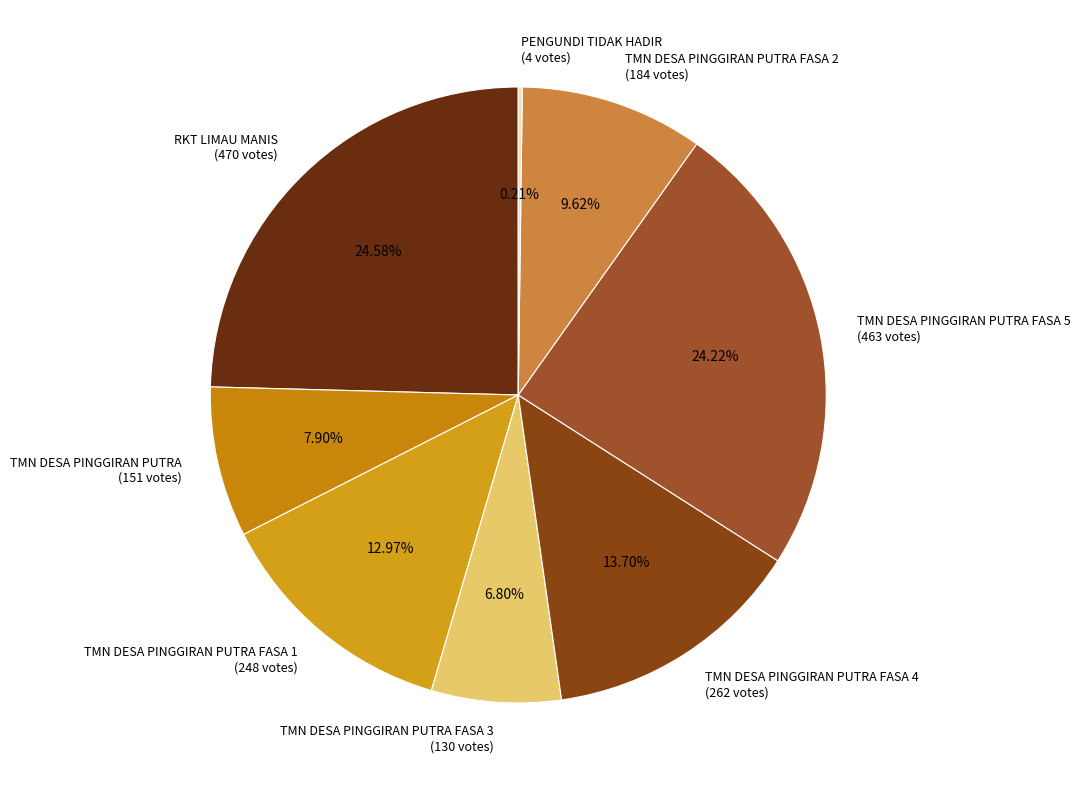

Which has a higher value, TMN DESA PINGGIRAN PUTRA or TMN DESA PINGGIRAN PUTRA FASA 3?

TMN DESA PINGGIRAN PUTRA